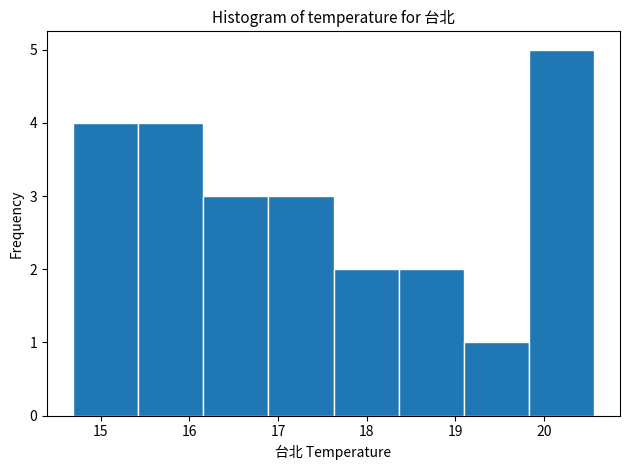

What is the height of the bar covering 16.2 to 16.9 on the x-axis? Neither the bar edges nor the heights are printed on the chart, so give them approximately, as read against the axes.

3